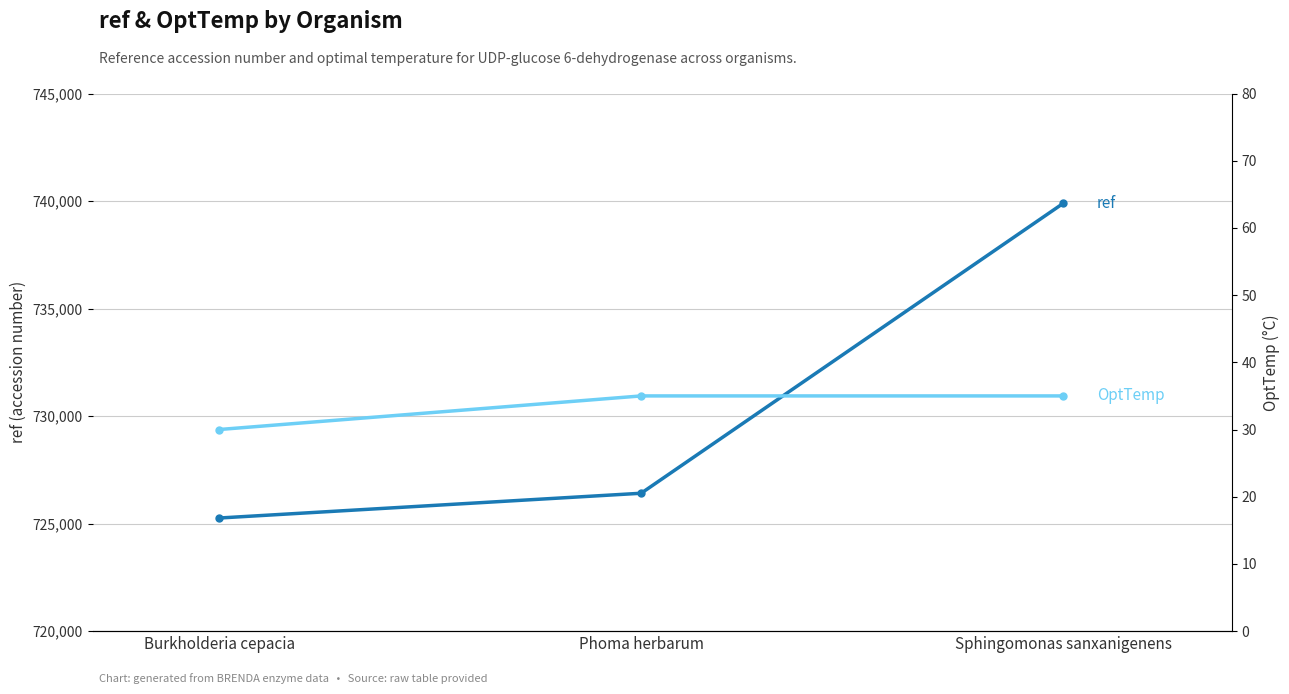

Is this an area chart (filled region under the line)?

No